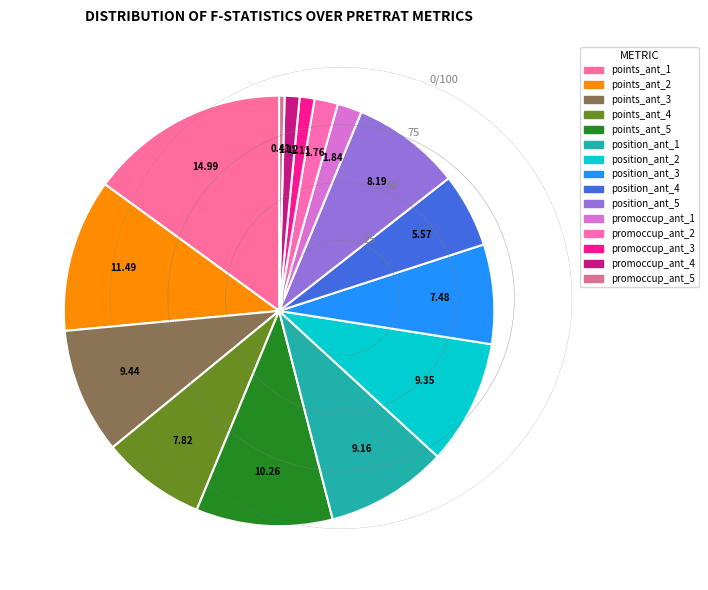

Which slice is the smallest?

promoccup_ant_5